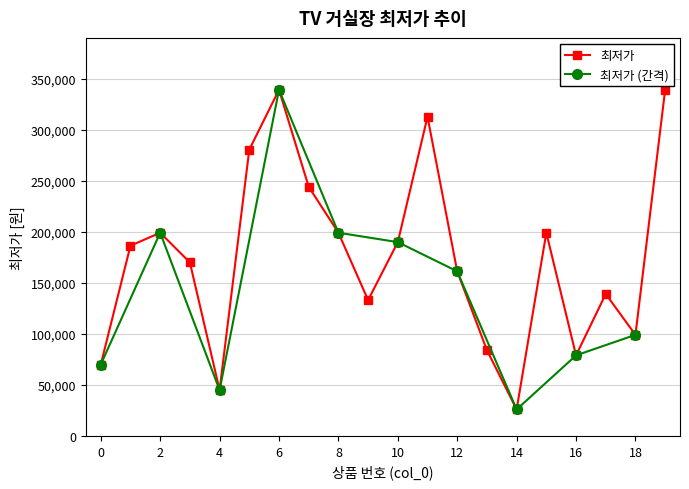

Reading left to right, list all the values displayed in this chart.

69900	186300	199000	169900	44900	280390	339000	244000	199000	133000	189800	312610	161200	84000	25900	199000	78890	139000	99000	339000